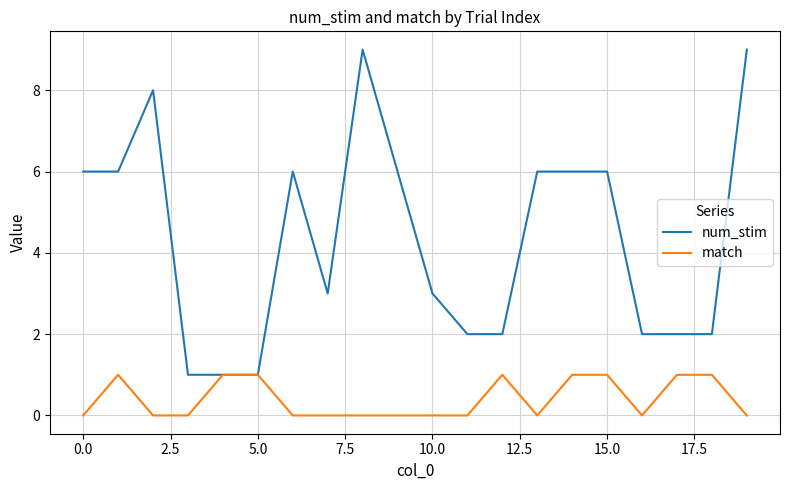

List the series in order of their peak value, lowest first.

match, num_stim